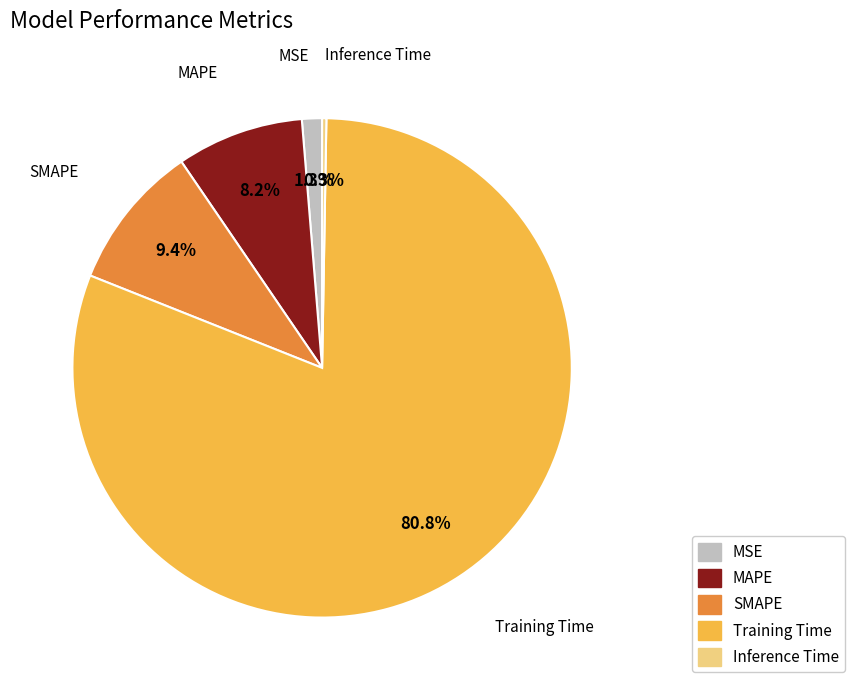

Which has a higher value, Training Time or MSE?

Training Time